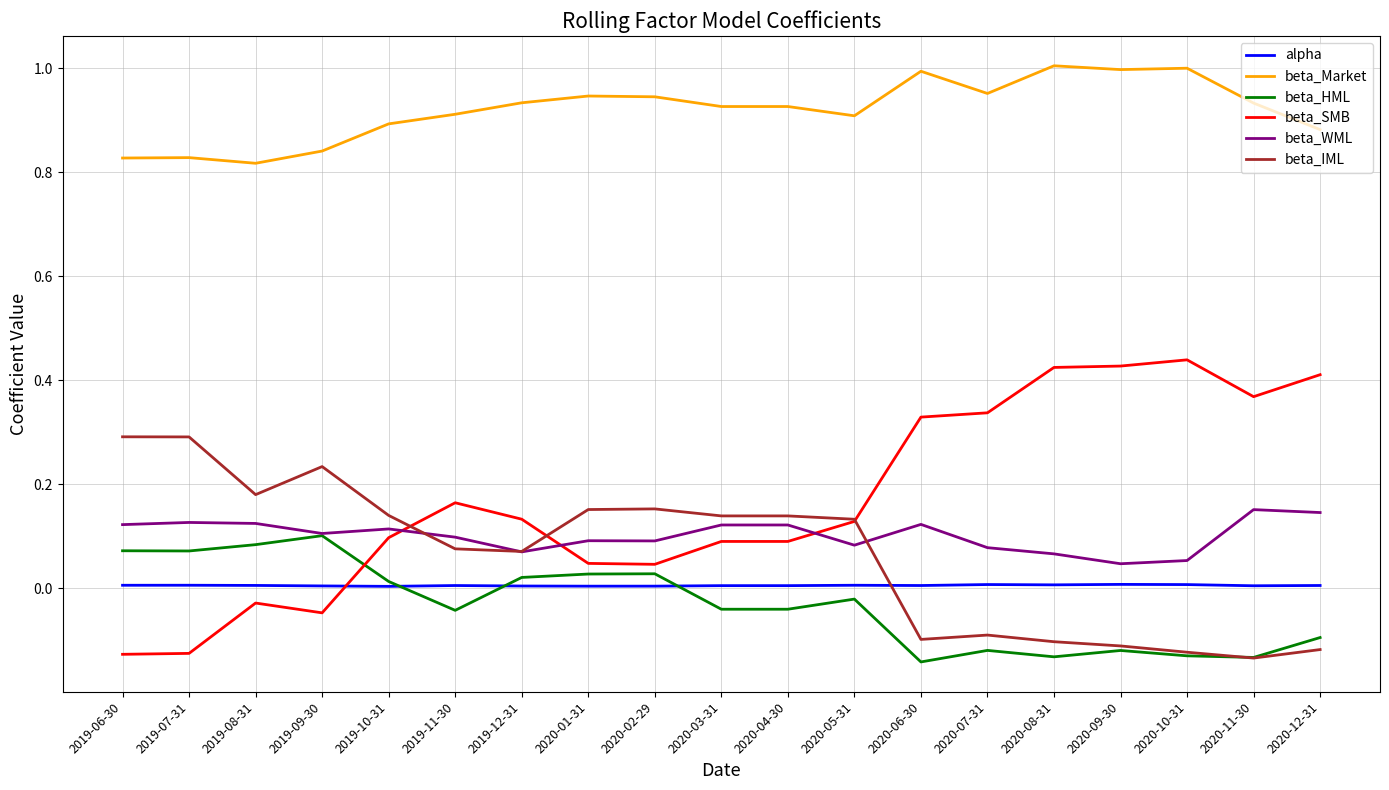

Which series has the widest spread of values?

beta_SMB